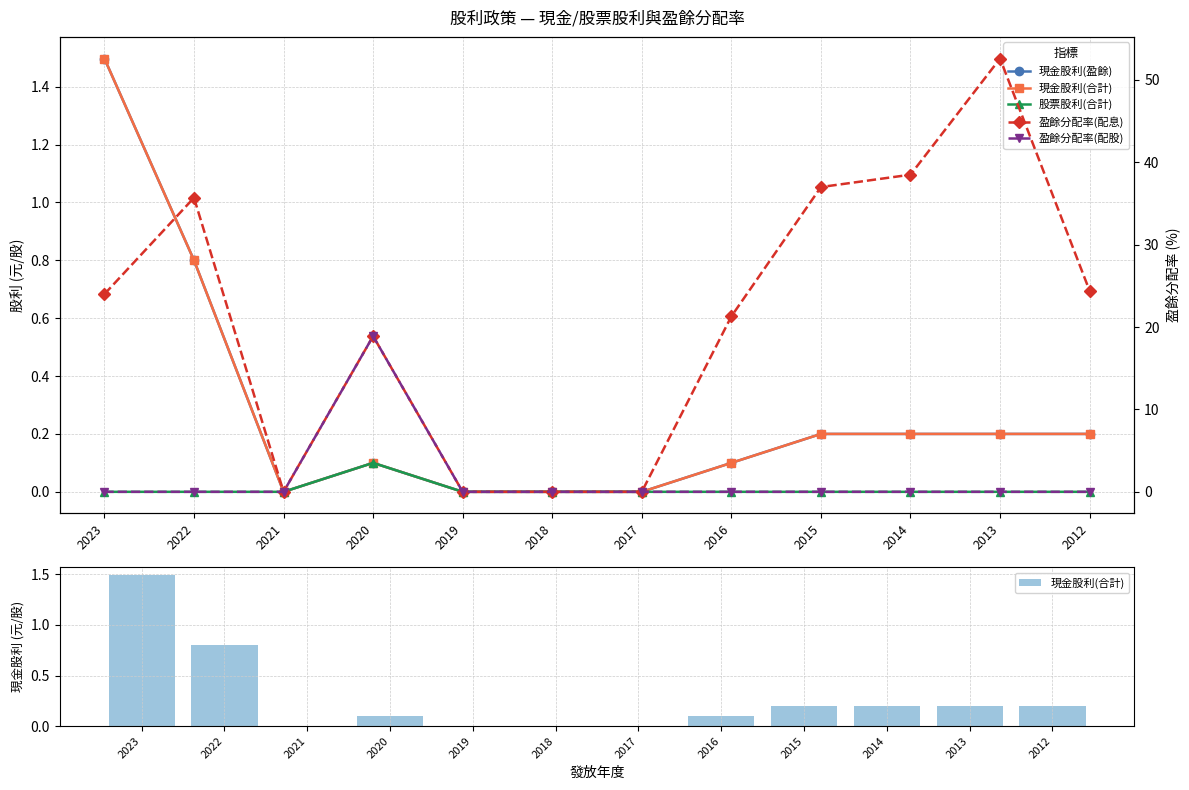

What is the sum of the 現金股利(合計) values at 2023 and 2017?

1.5